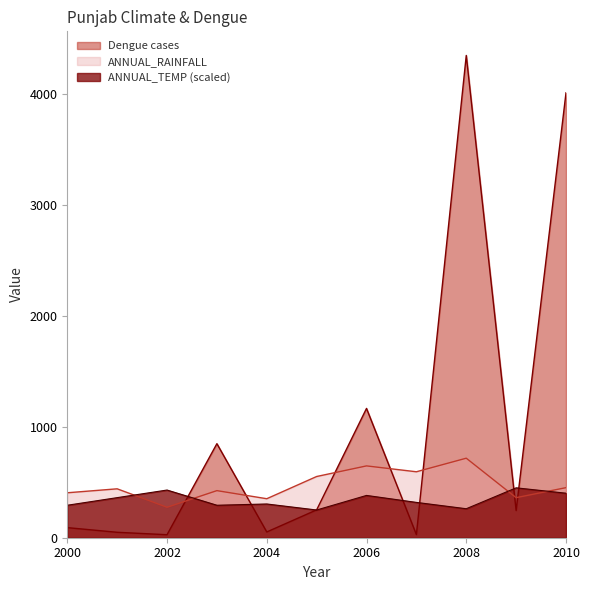

At 2002, list the series in order from smallest to largest.

Dengue cases, ANNUAL_RAINFALL, ANNUAL_TEMP (scaled)